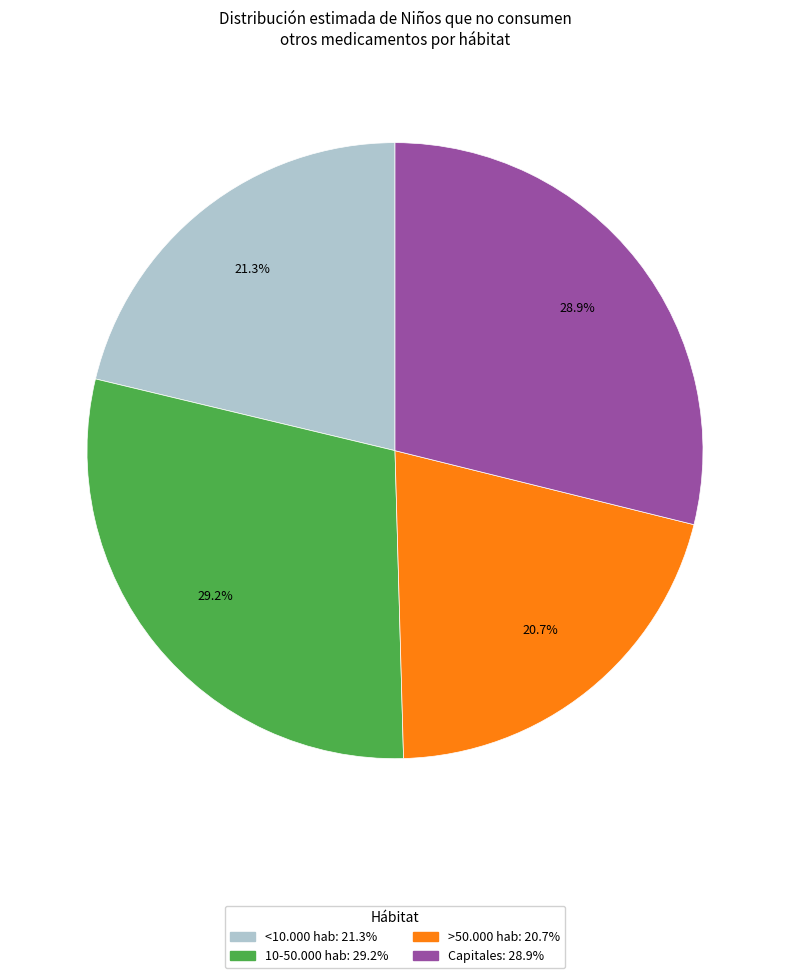

Is there a majority slice in this chart?

No